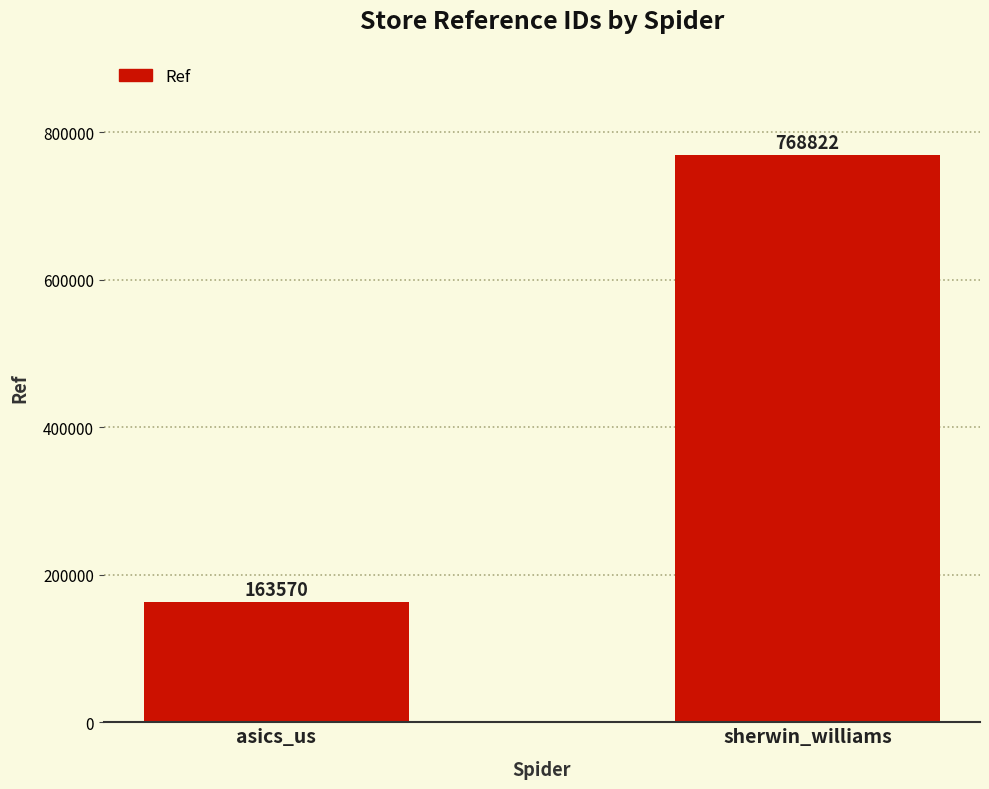

List the labels in order of value, smallest first.

asics_us, sherwin_williams